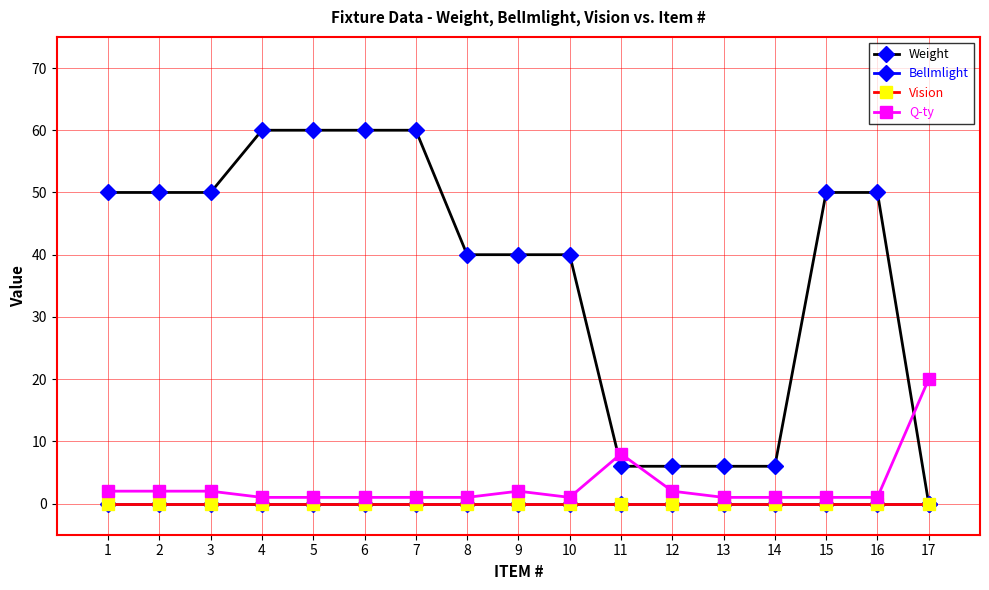

What is the total value across all series at 5?

61